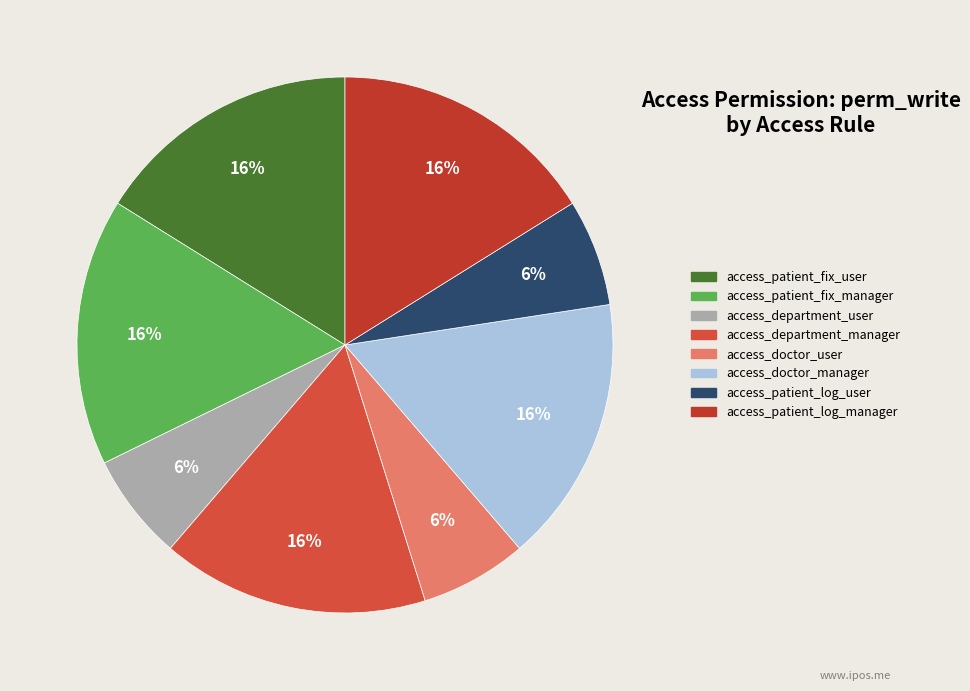

Is the sum of access_department_manager and access_patient_log_manager greater than half?

No